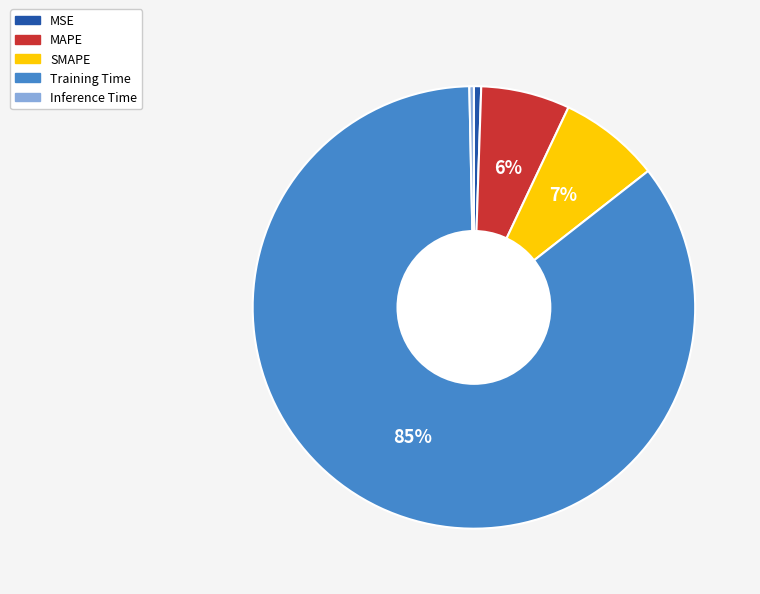

To the nearest percent, what percentage of the pie is MSE?

1%